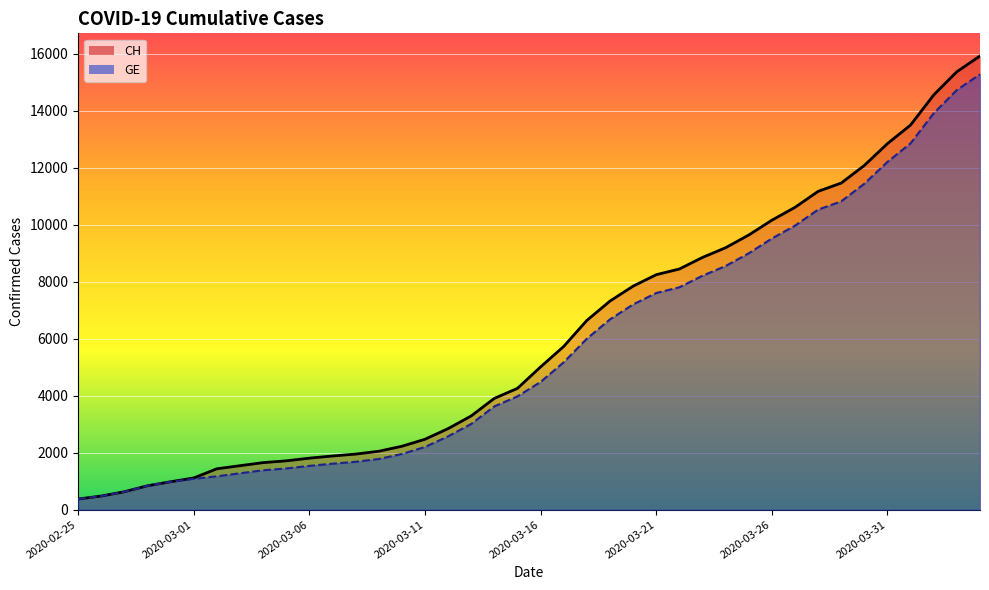

List the series in order of their overall mean, lowest first.

GE, CH